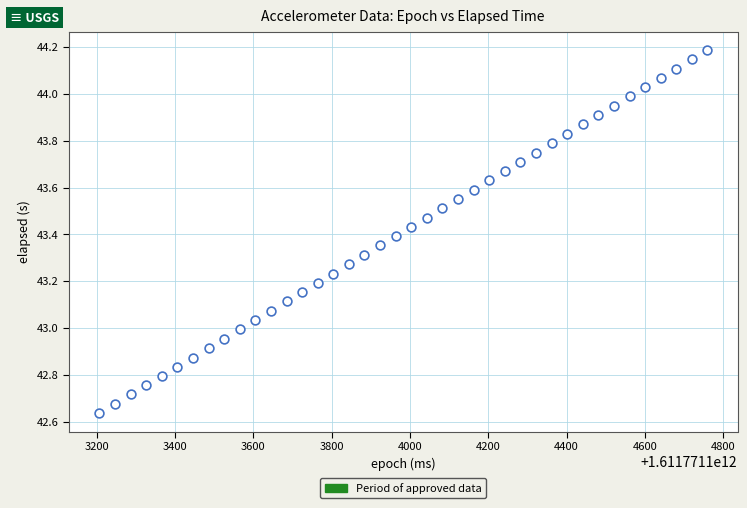

What is the range of X values (max minus min)?

1553.0